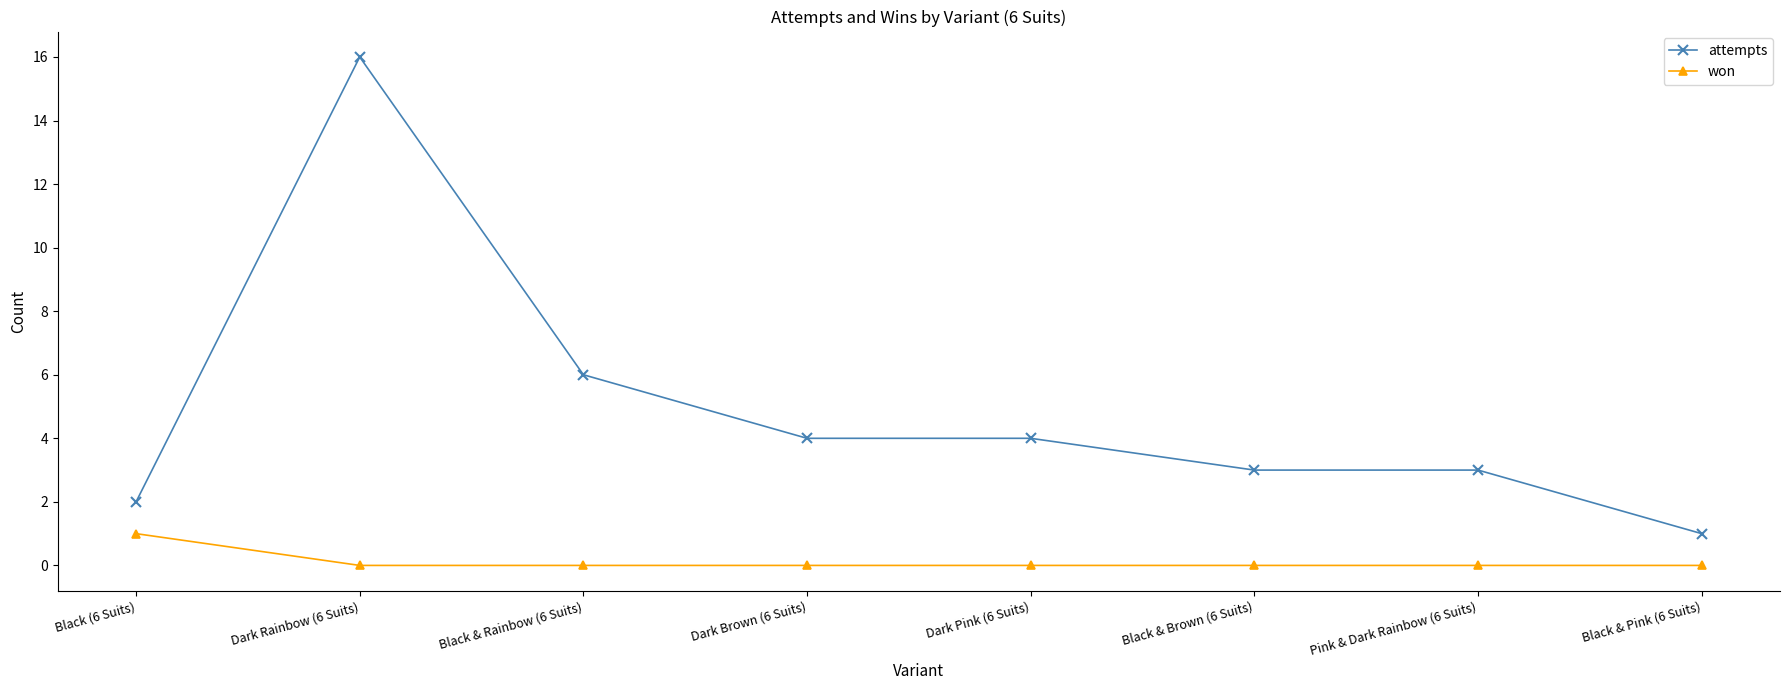

What is the spread (max minus min) of values at Black & Pink (6 Suits)?

1